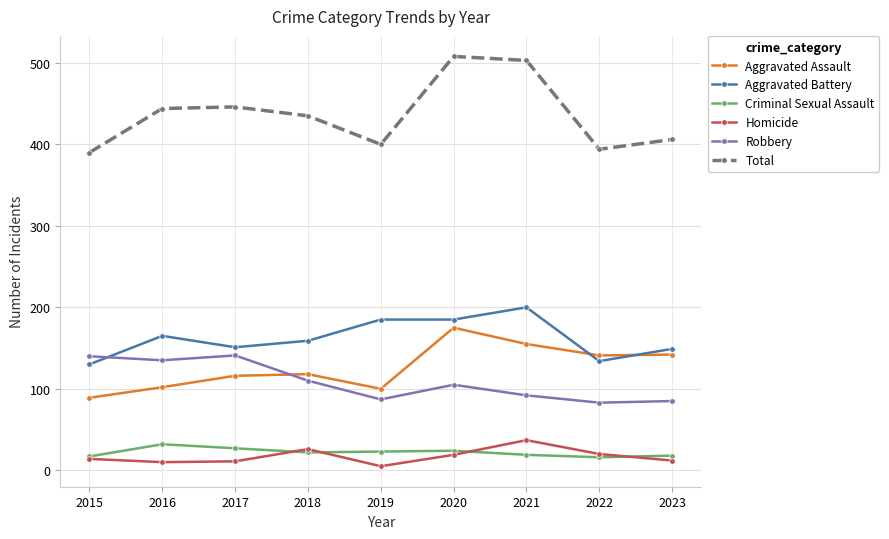

What is the difference between the Aggravated Battery values at 2015 and 2020?

55